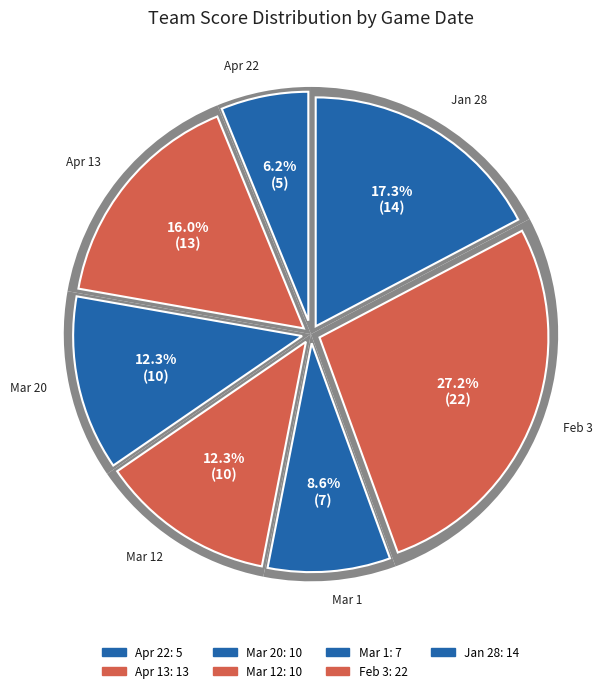

To the nearest percent, what percentage of the pie is Mar 1?

9%